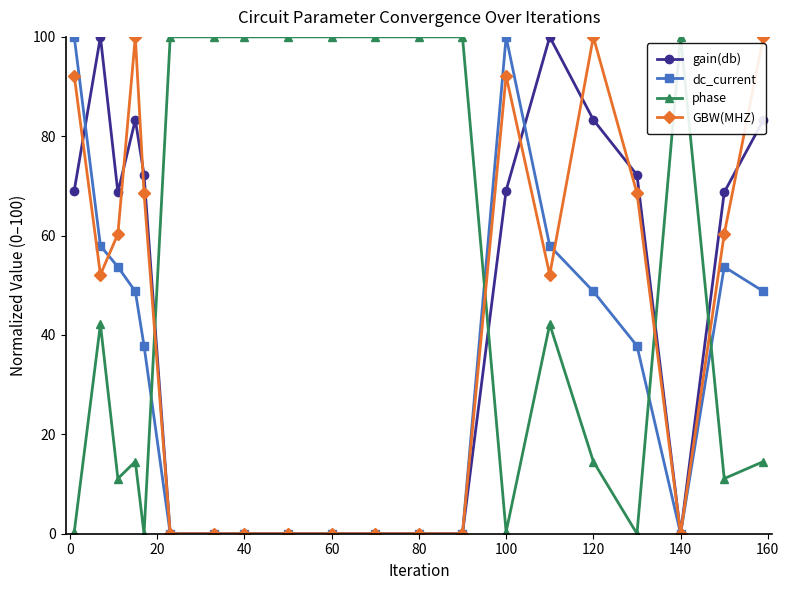

What is the value of the gain(db) point at the 15th from the left?

100.0